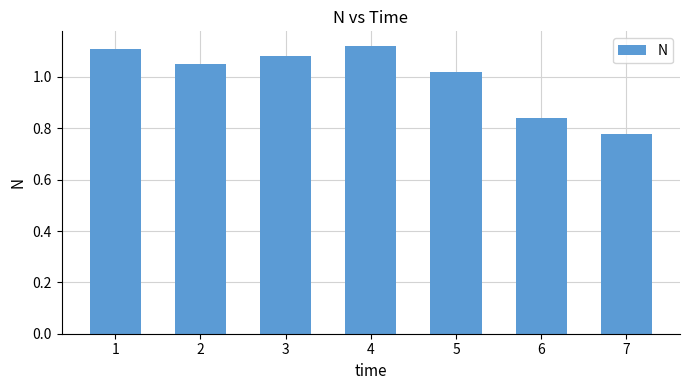

The chart shows a value of 0.4 at 2. True or false?

False